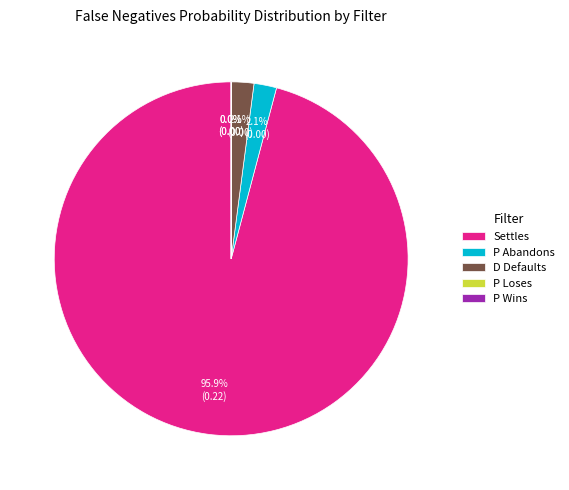

Does Settles represent more than half of the total?

Yes